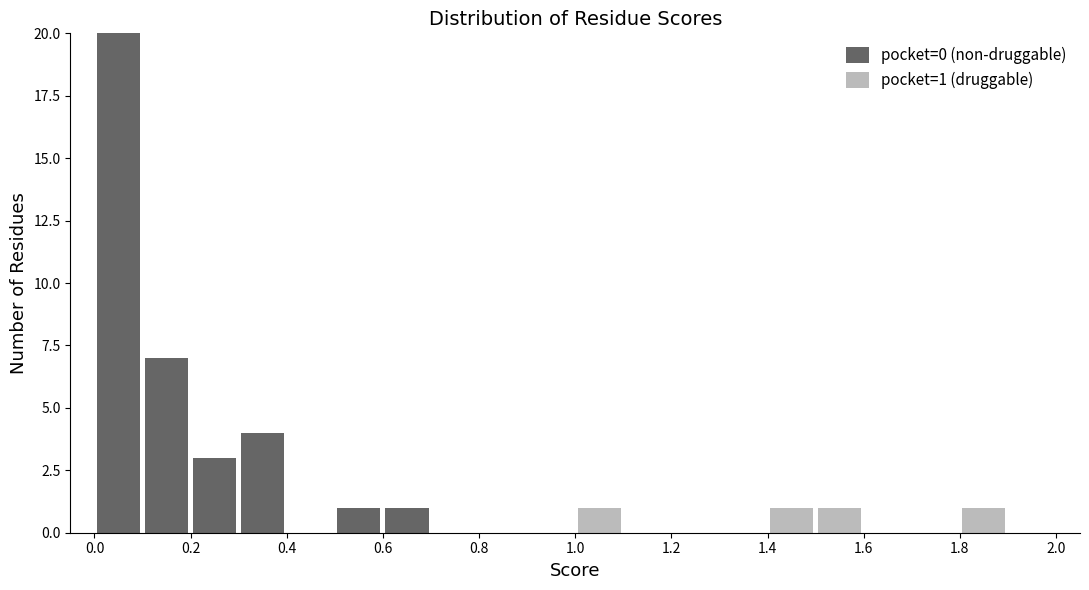

Which range on the x-axis has the tallest stacked bar (by total height)?

0.0 to 0.1